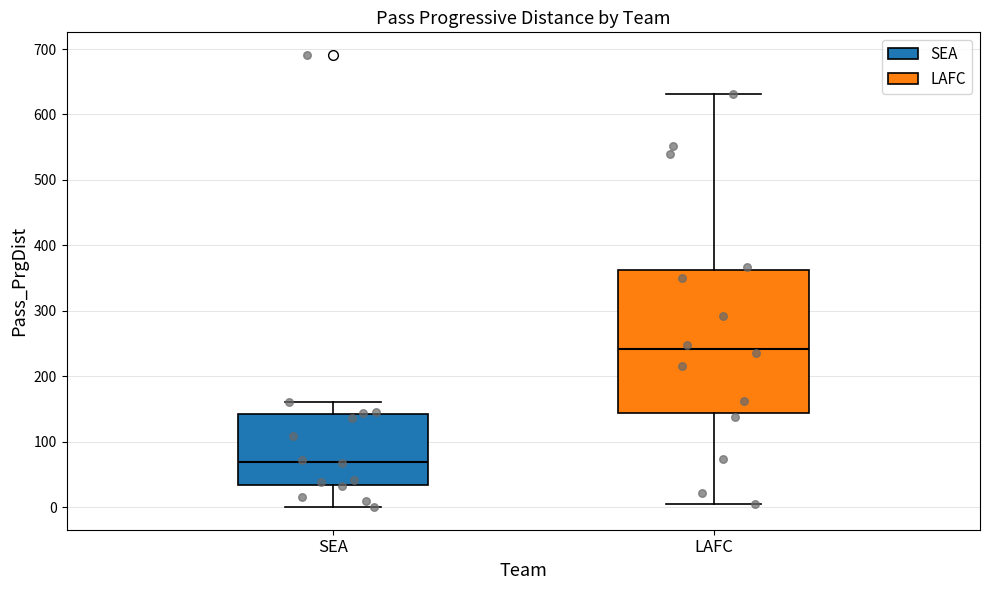

Which box is the tallest, from its lower edge to its upper edge?

LAFC